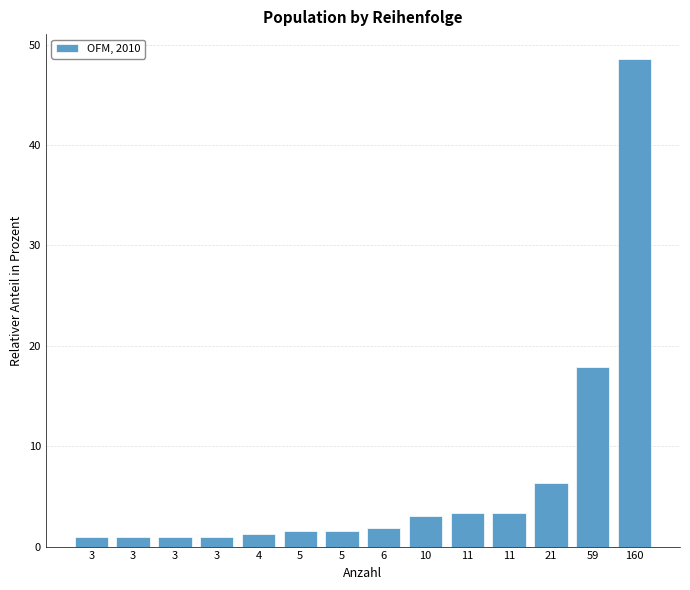

Where does the data first go above 1?

4